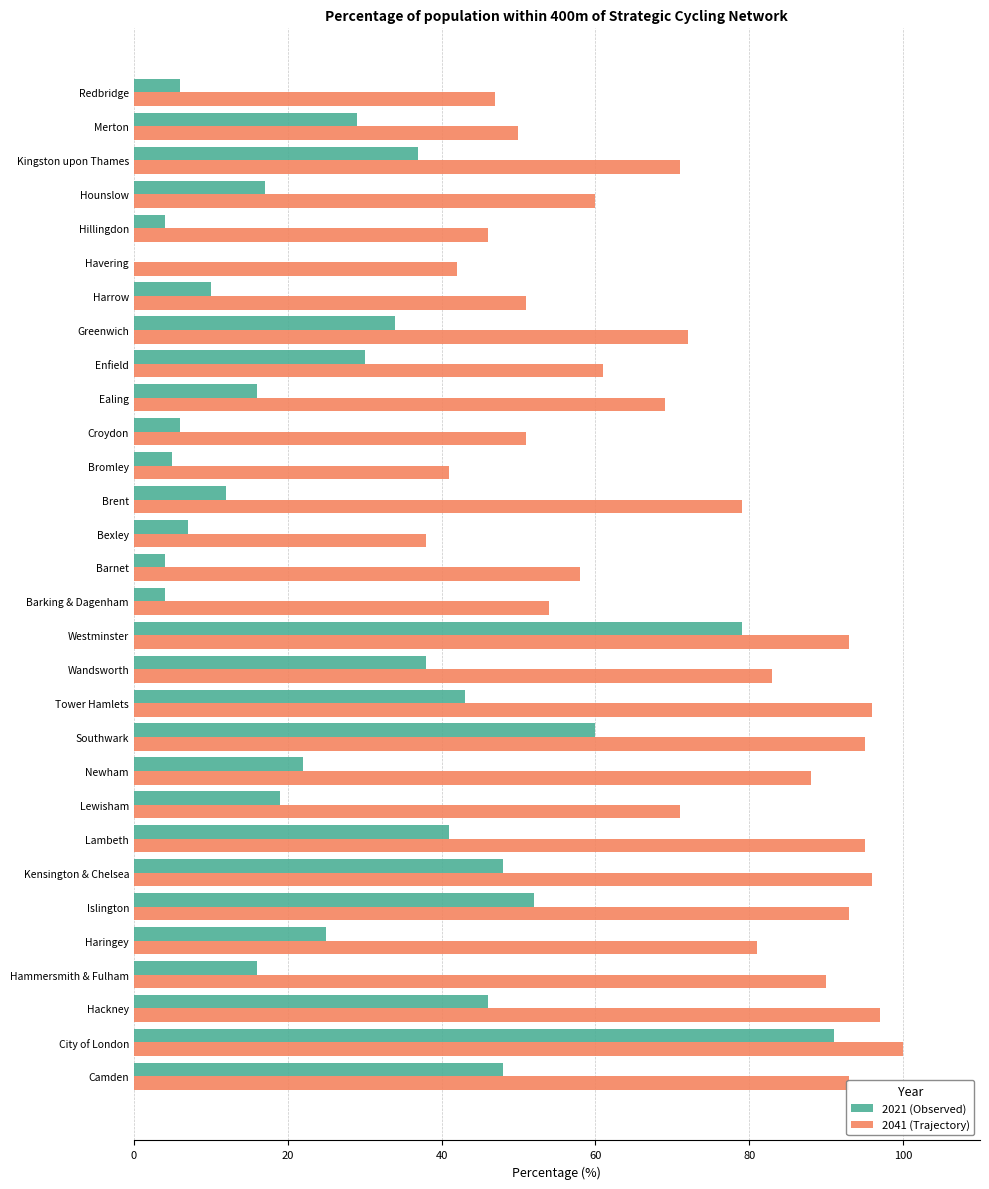

Which series has the widest spread of values?

2021 (Observed)